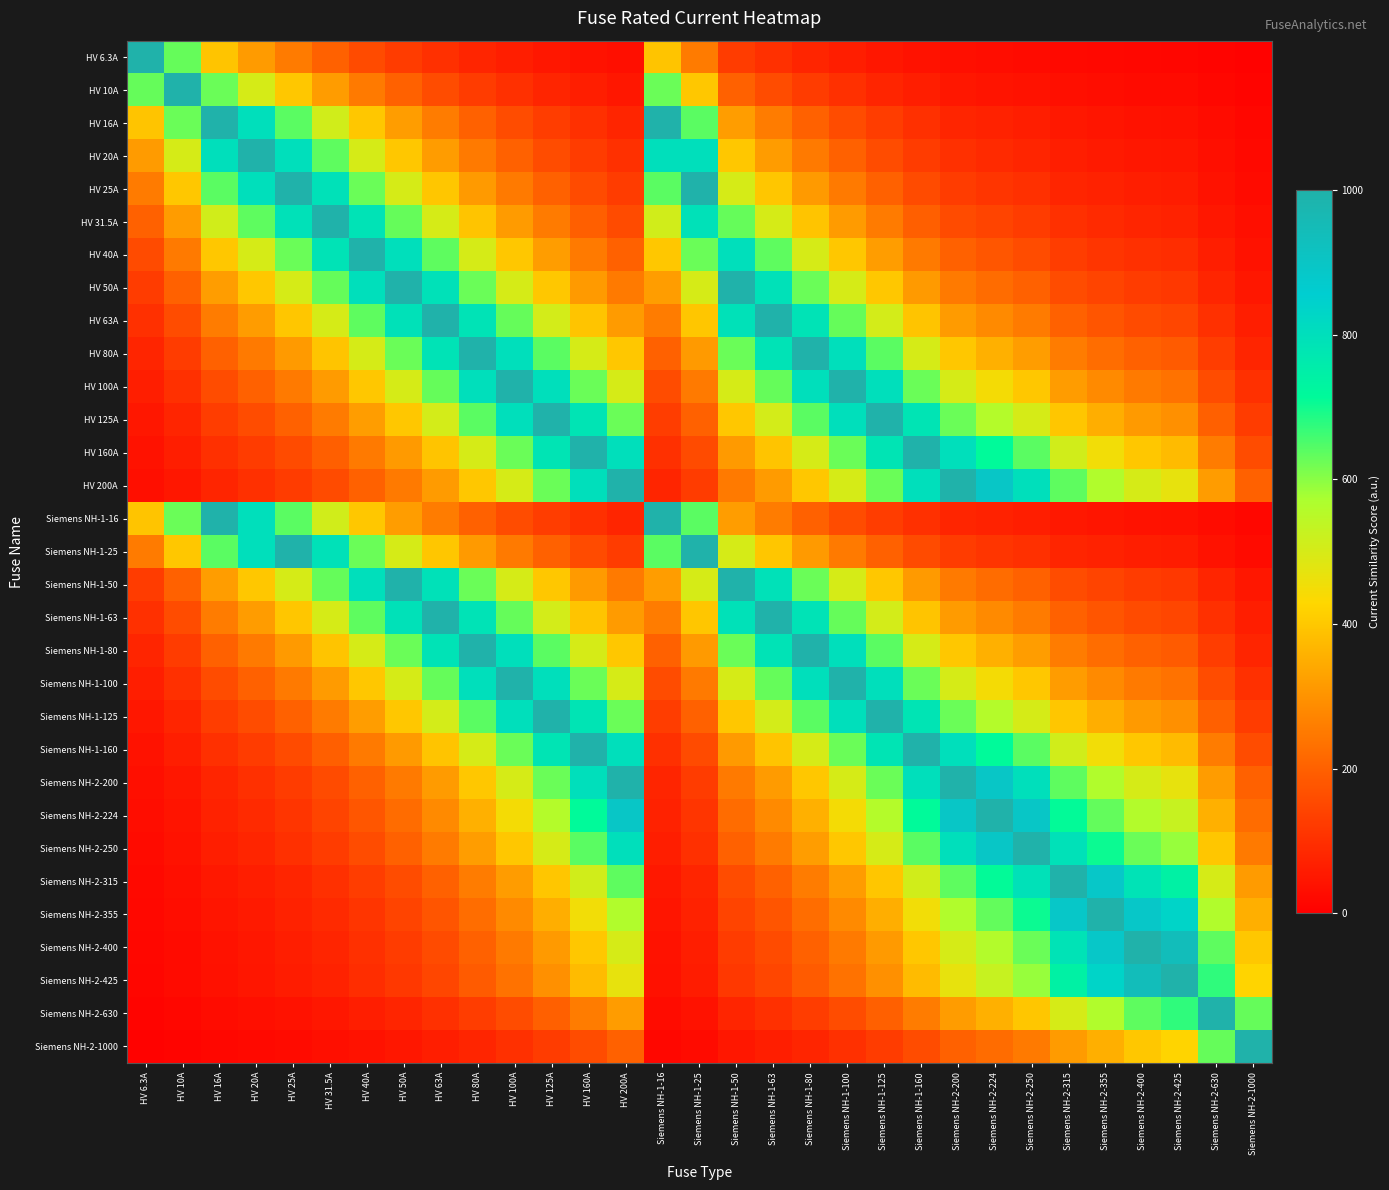

Count the number of categories in the chart.

31